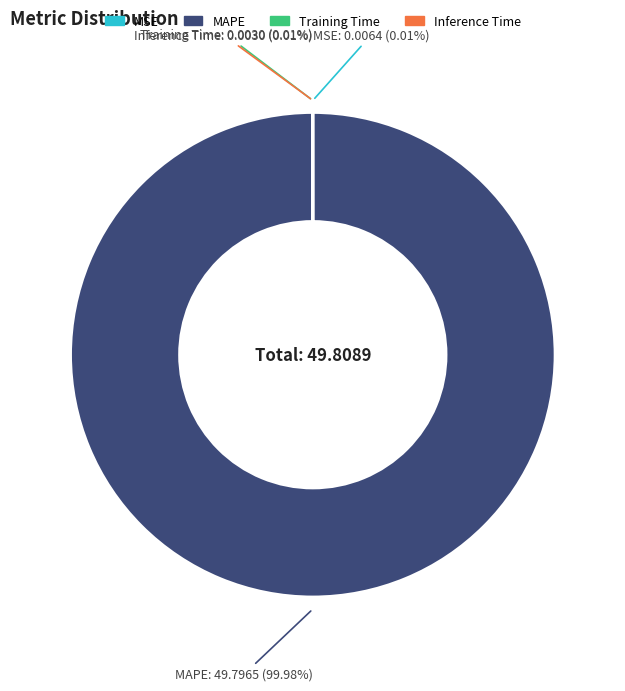

What is the largest slice in the pie chart?

MAPE